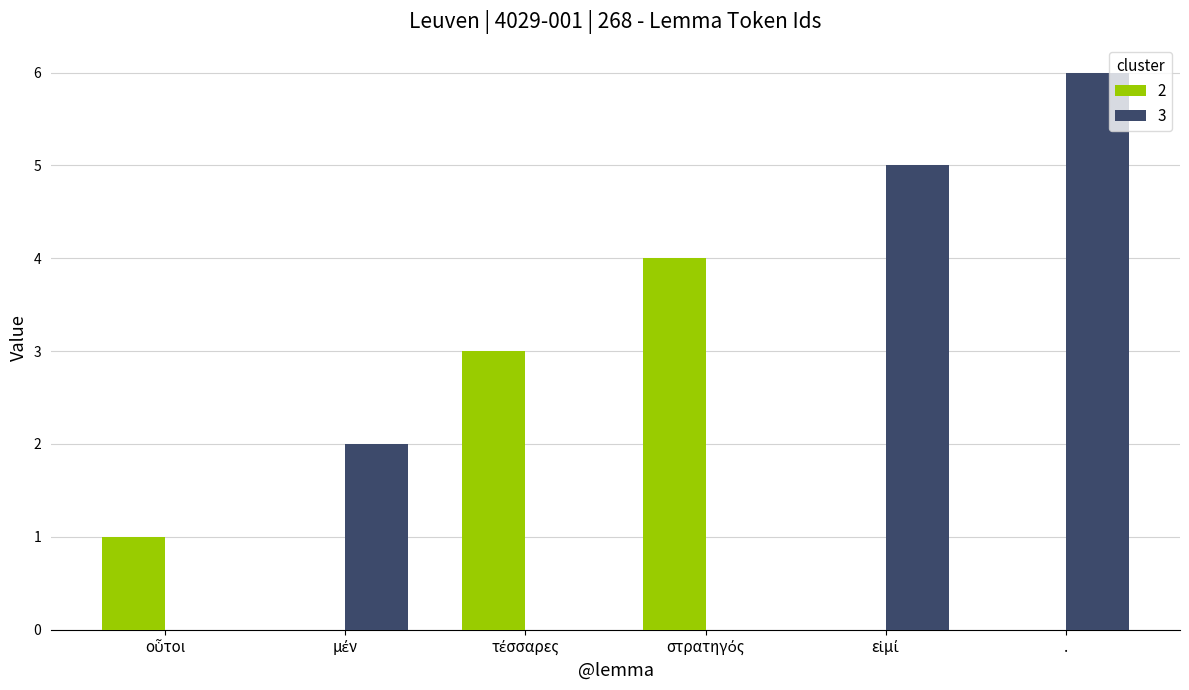

True or false: 3 has a value of 4 at ..

False